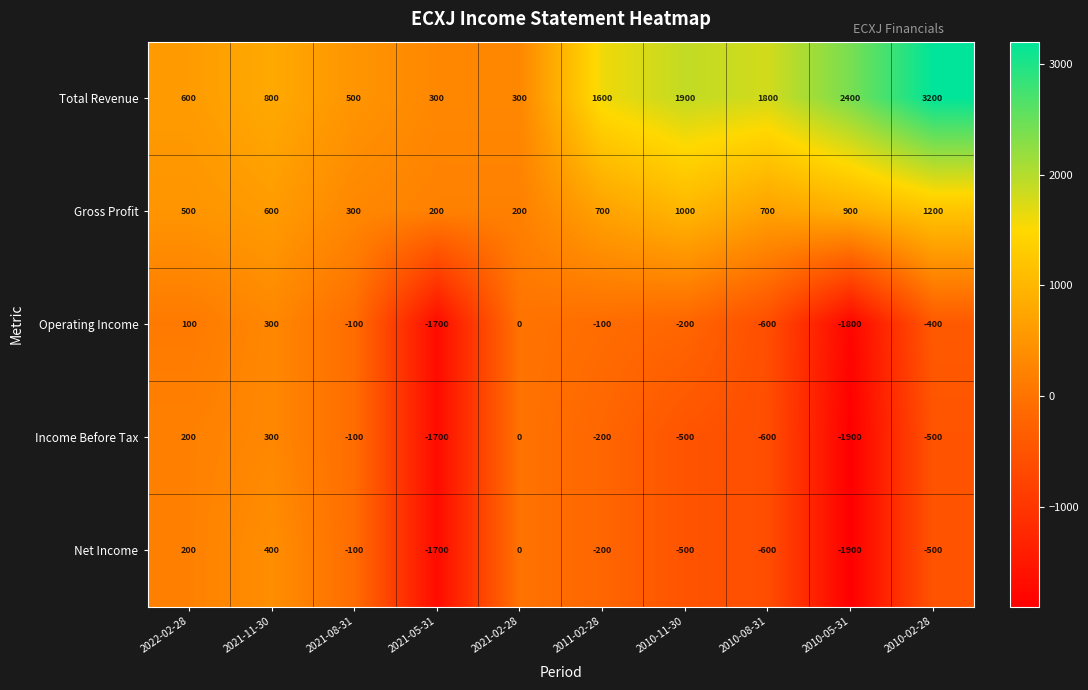

At which category does the chart reach its minimum across all series?

2010-05-31